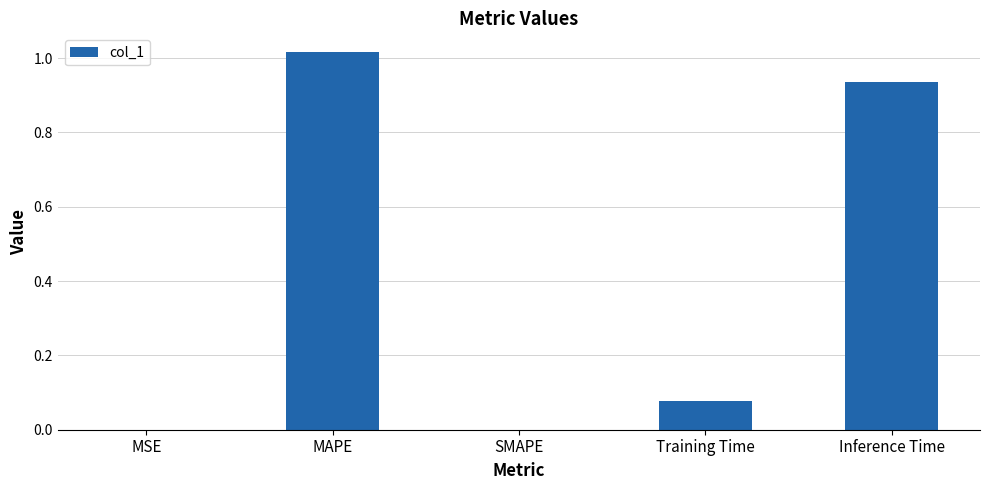

The chart shows a value of 0.0 at SMAPE. True or false?

True